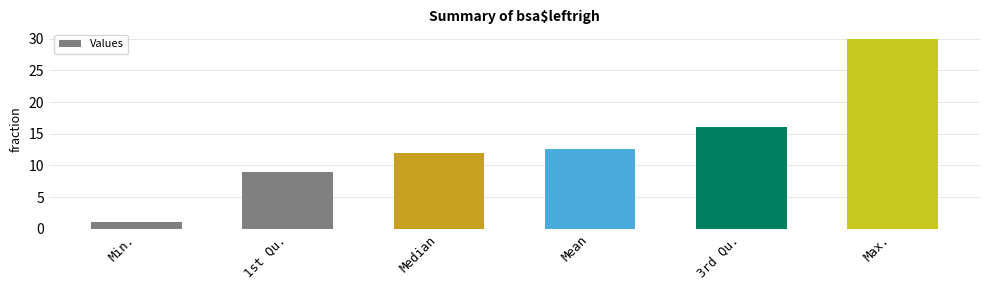

What is the maximum value shown in the chart?

30.0